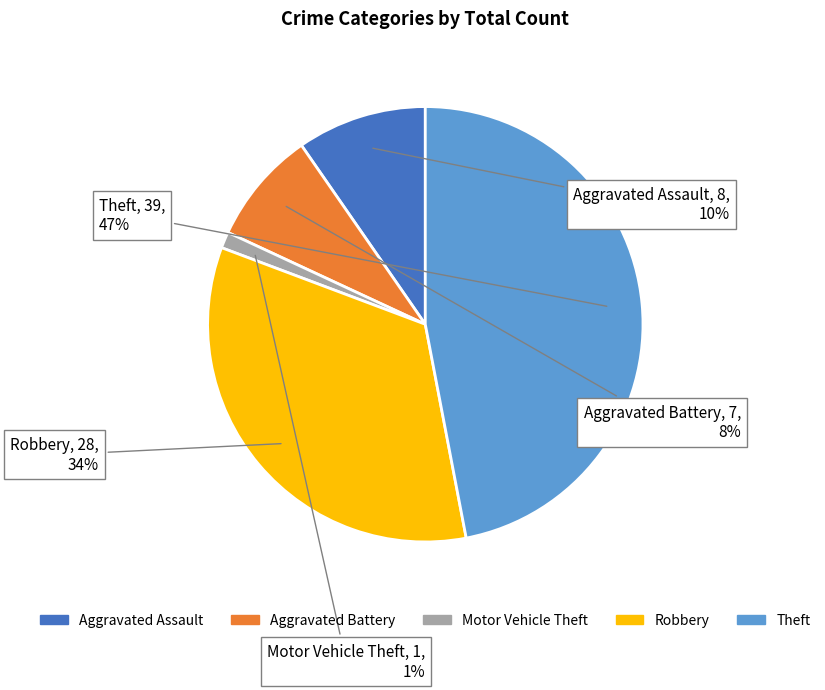

Is the sum of Aggravated Battery and Theft greater than half?

Yes